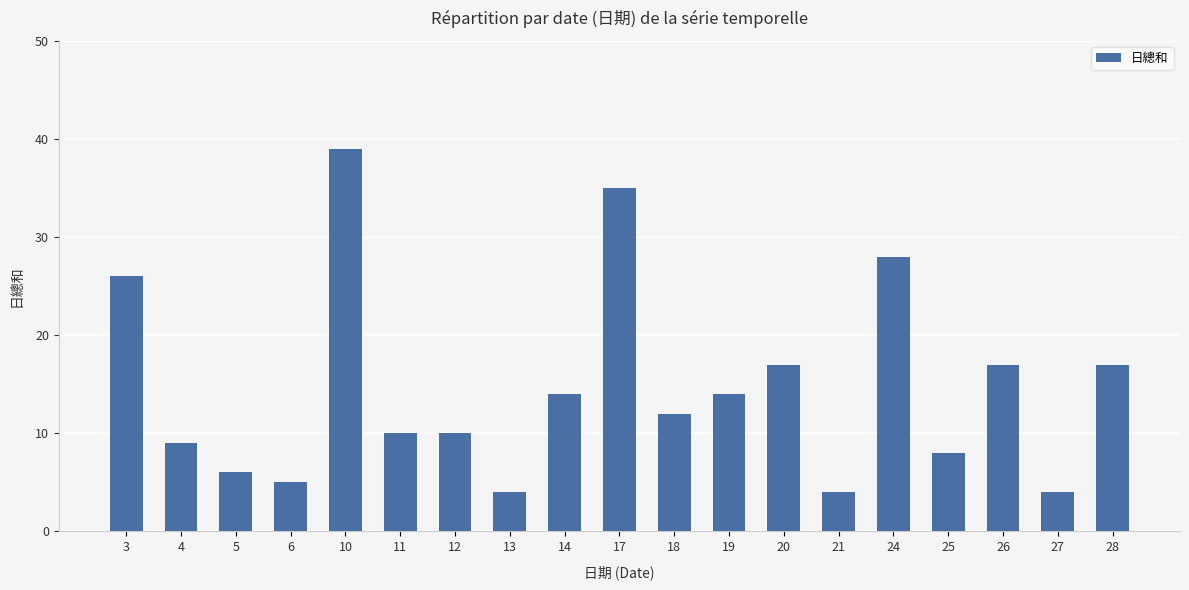

How many bars are there in total?

19